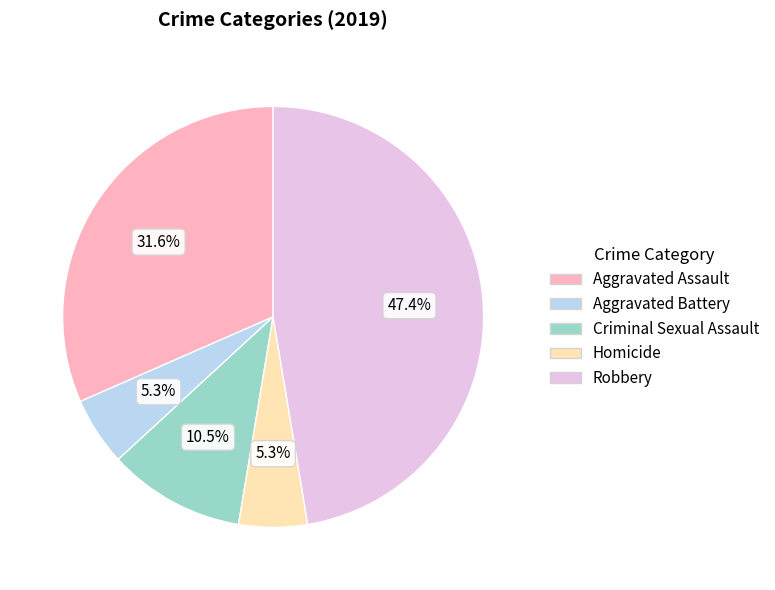

What is the ratio of the value at Homicide to the value at Aggravated Battery?

1.0